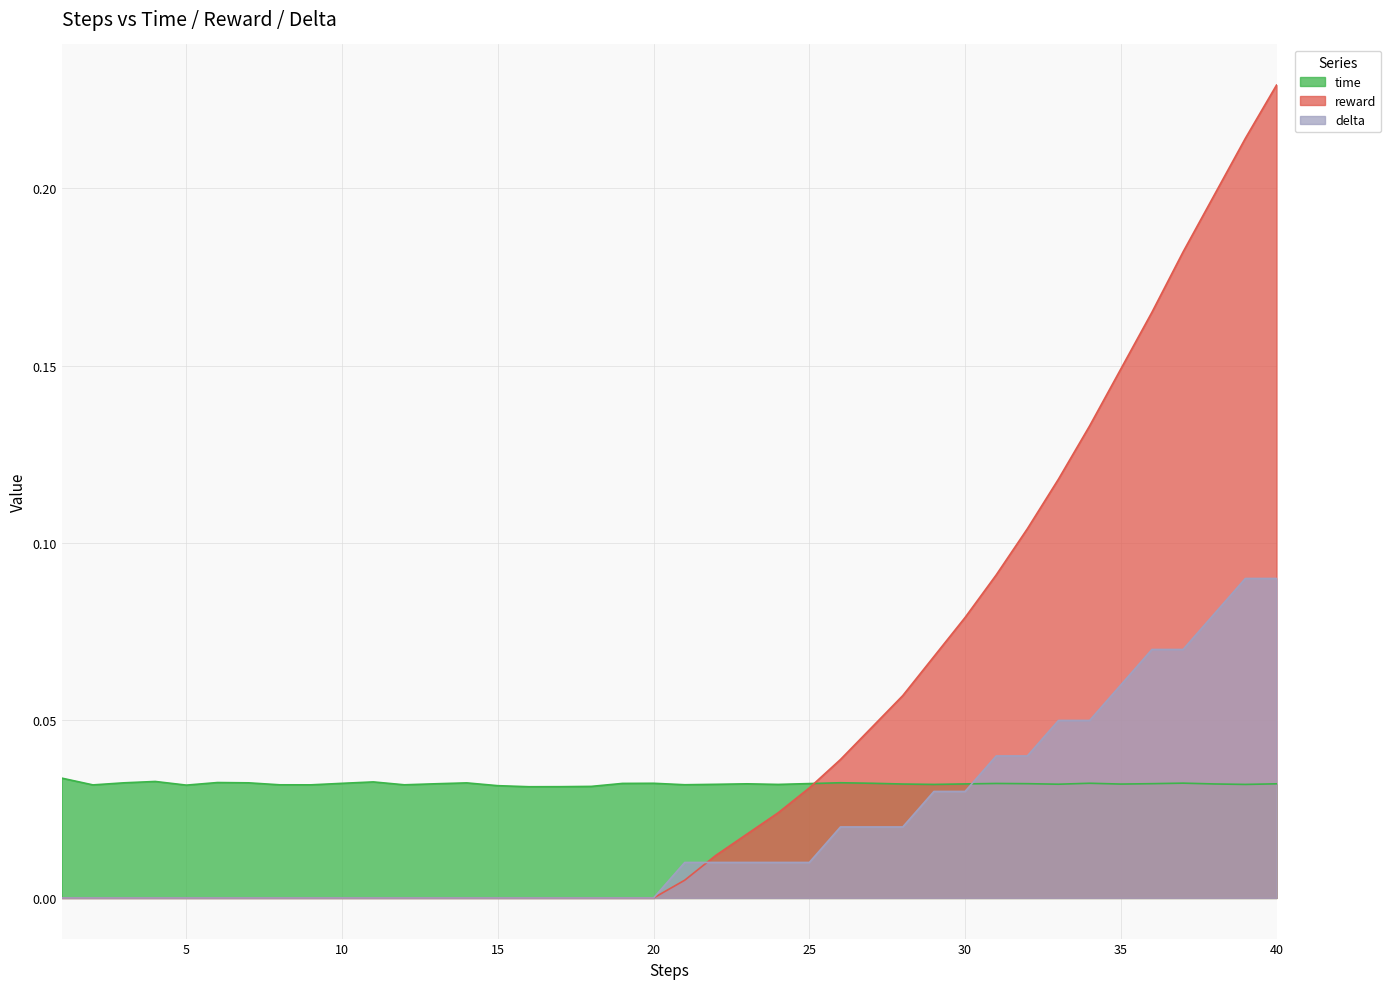

Rank the series by their average value, from highest to lowest.

reward, time, delta